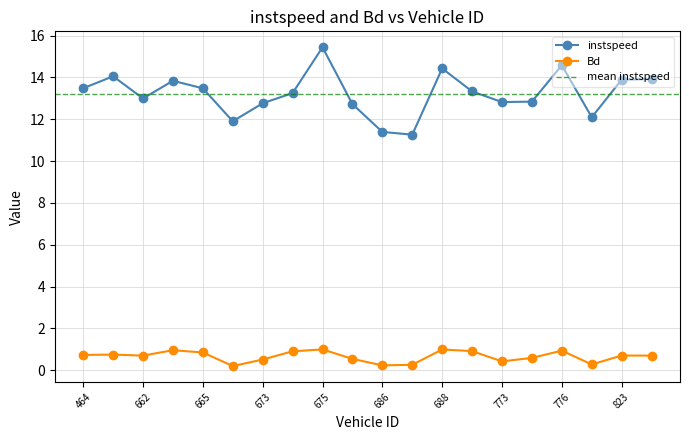

The Bd series shows 0.3 at 777.0. True or false?

True